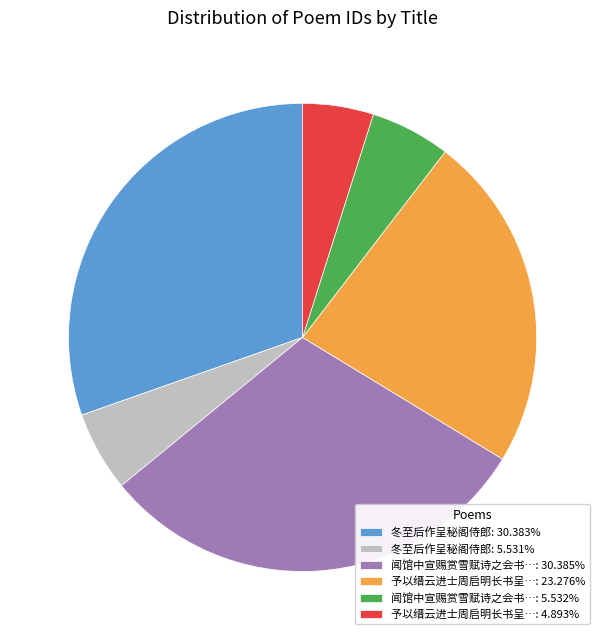

Does any single category account for the majority?

No